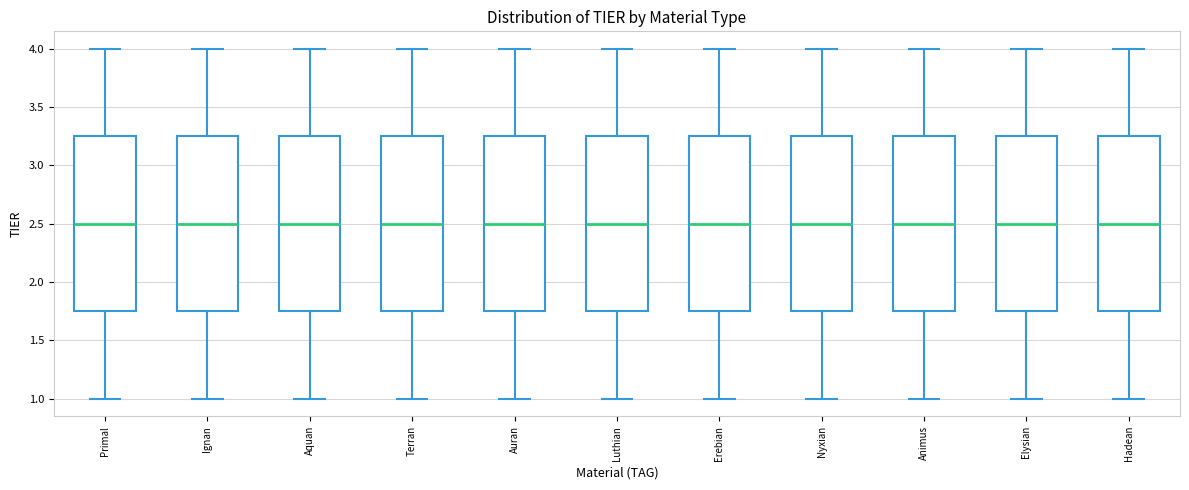

Reading left to right, transcribe this box plot: for each box, give where its median line is, the range the box spans, and where its two whiskers end, as read against the y-axis. The values are not printed on the chart, so give them approximately, as read against the axis.

Primal: median 2.50, box 1.75 to 3.25, whiskers 1.00 to 4.00
Ignan: median 2.50, box 1.75 to 3.25, whiskers 1.00 to 4.00
Aquan: median 2.50, box 1.75 to 3.25, whiskers 1.00 to 4.00
Terran: median 2.50, box 1.75 to 3.25, whiskers 1.00 to 4.00
Auran: median 2.50, box 1.75 to 3.25, whiskers 1.00 to 4.00
Luthian: median 2.50, box 1.75 to 3.25, whiskers 1.00 to 4.00
Erebian: median 2.50, box 1.75 to 3.25, whiskers 1.00 to 4.00
Nyxian: median 2.50, box 1.75 to 3.25, whiskers 1.00 to 4.00
Animus: median 2.50, box 1.75 to 3.25, whiskers 1.00 to 4.00
Elysian: median 2.50, box 1.75 to 3.25, whiskers 1.00 to 4.00
Hadean: median 2.50, box 1.75 to 3.25, whiskers 1.00 to 4.00